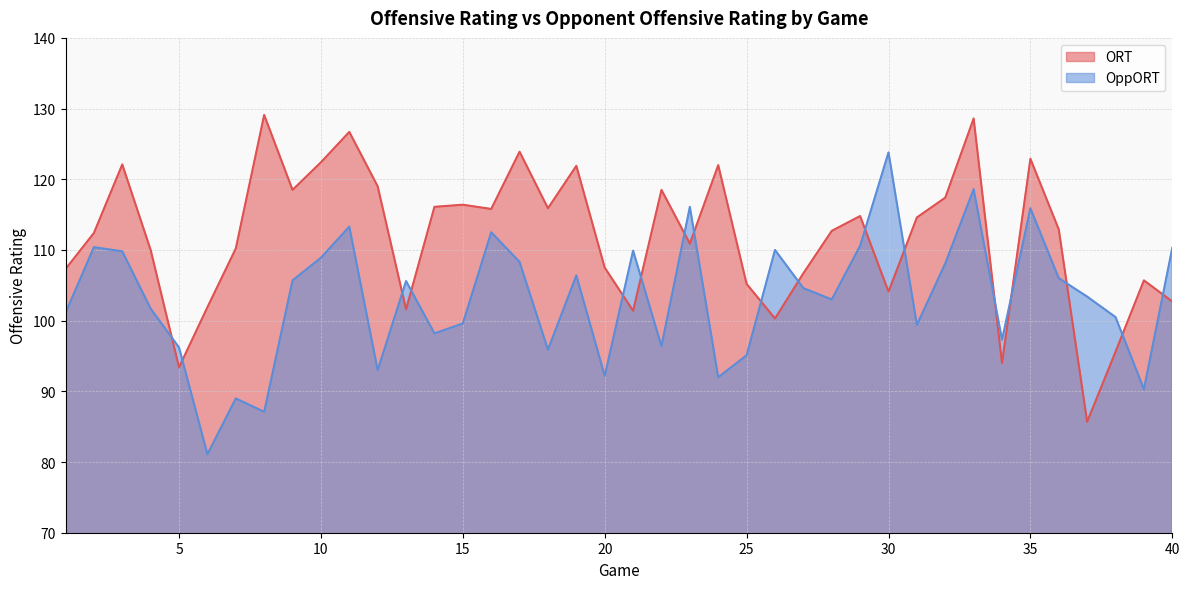

What is the value of the ORT point at the 27th from the left?

106.7